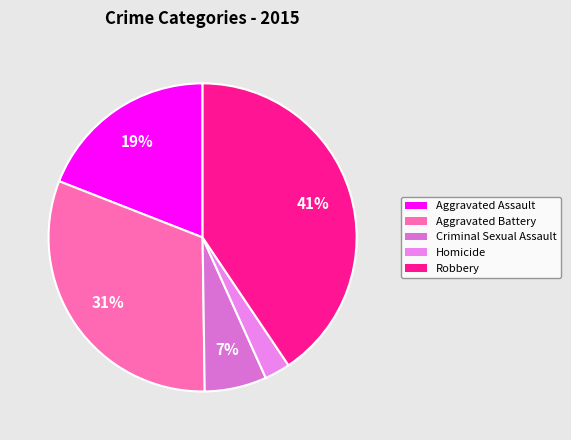

True or false: Homicide accounts for 10% of the total.

False